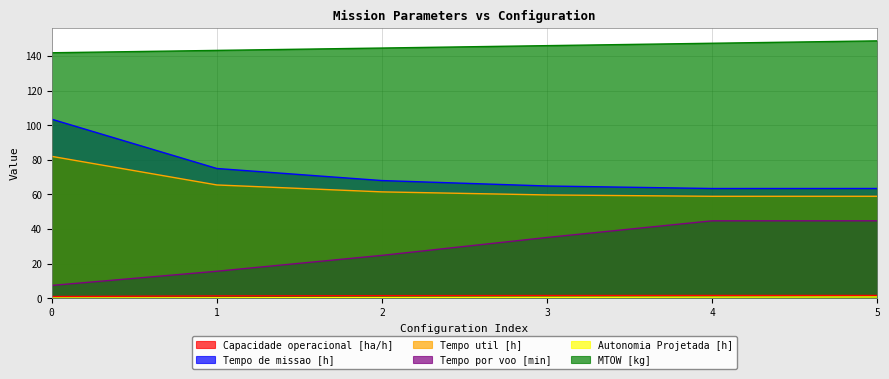

Reading right to left, list all the values displayed in this chart.

Capacidade operacional [ha/h]: 1.6	1.6	1.5	1.5	1.3	1.0
Tempo de missao [h]: 63.4	63.4	64.8	68.0	74.9	103.4
Tempo util [h]: 58.9	58.9	59.7	61.4	65.4	81.9
Tempo por voo [min]: 44.7	44.7	35.1	24.7	15.6	7.4
Autonomia Projetada [h]: 0.7	0.6	0.5	0.4	0.2	0.1
MTOW [kg]: 148.7	147.3	145.9	144.5	143.2	141.8